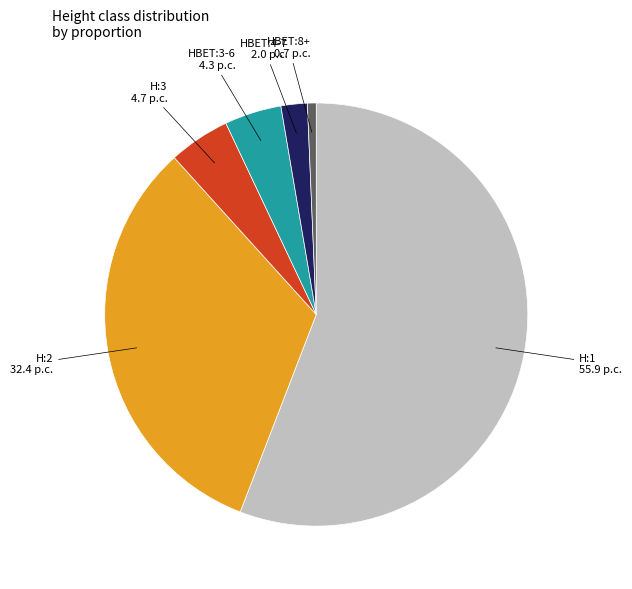

Is there any slice that represents more than half of the pie?

Yes